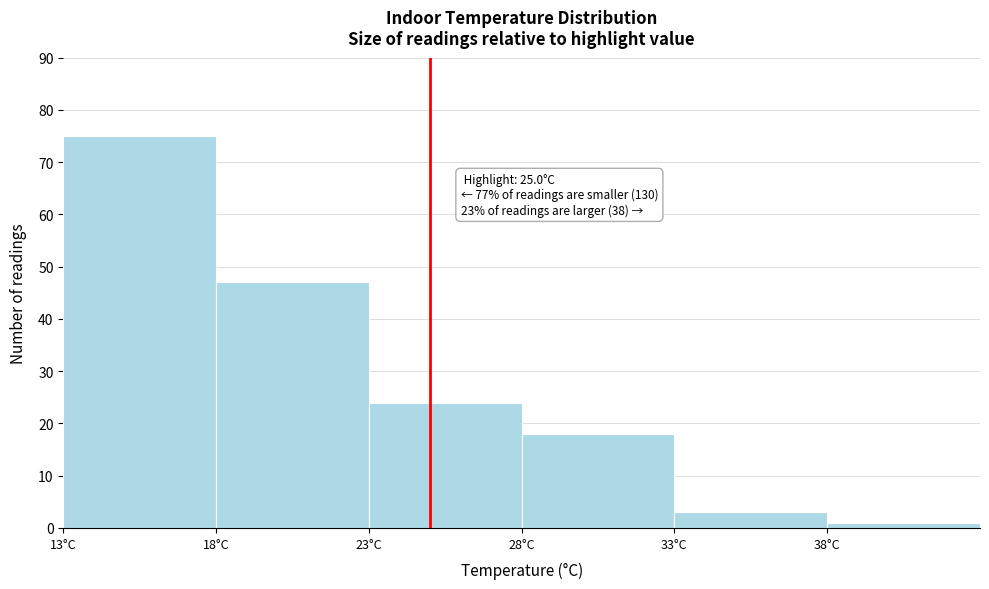

Over which range of the x-axis is the bar tallest?

13 to 18